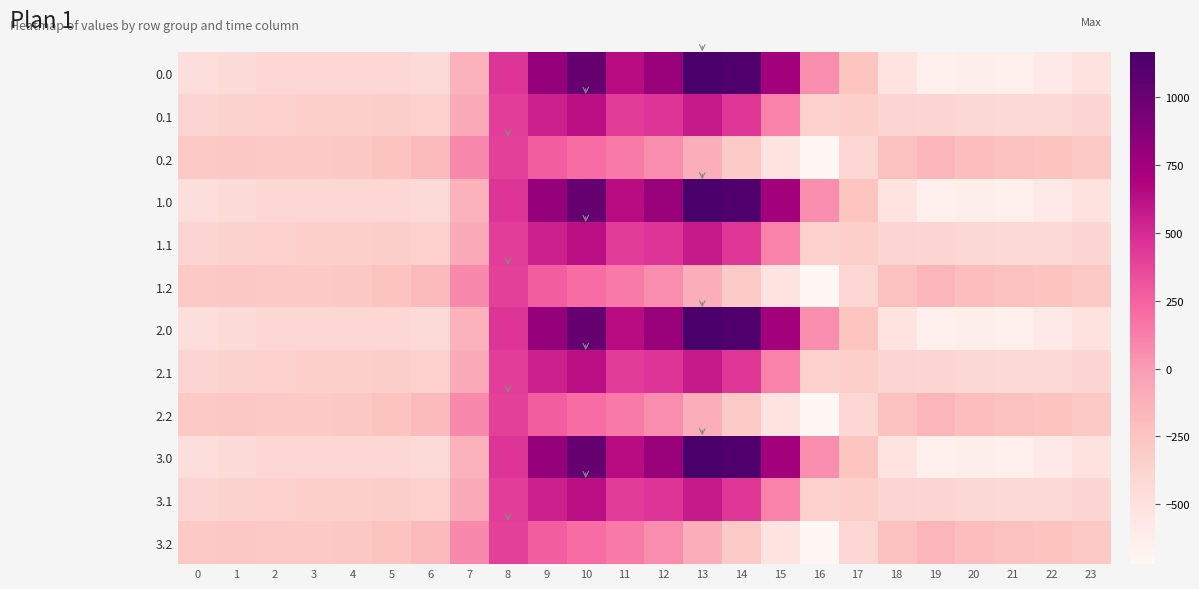

What is the total value across all series at 18?

-4565.2